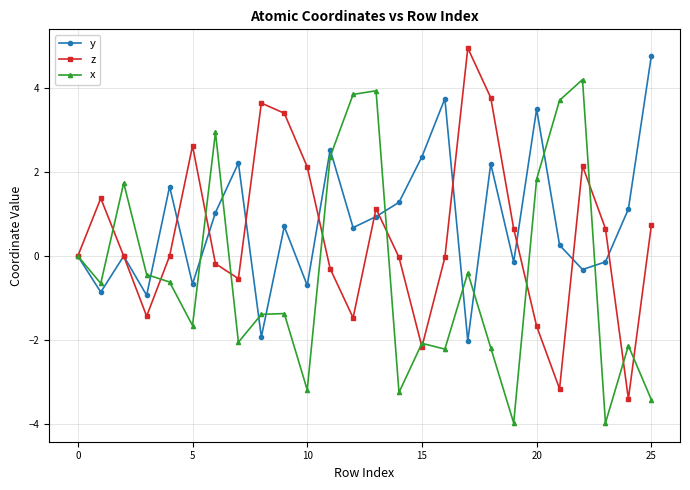

Rank the series by their maximum value, from lowest to highest.

x, y, z